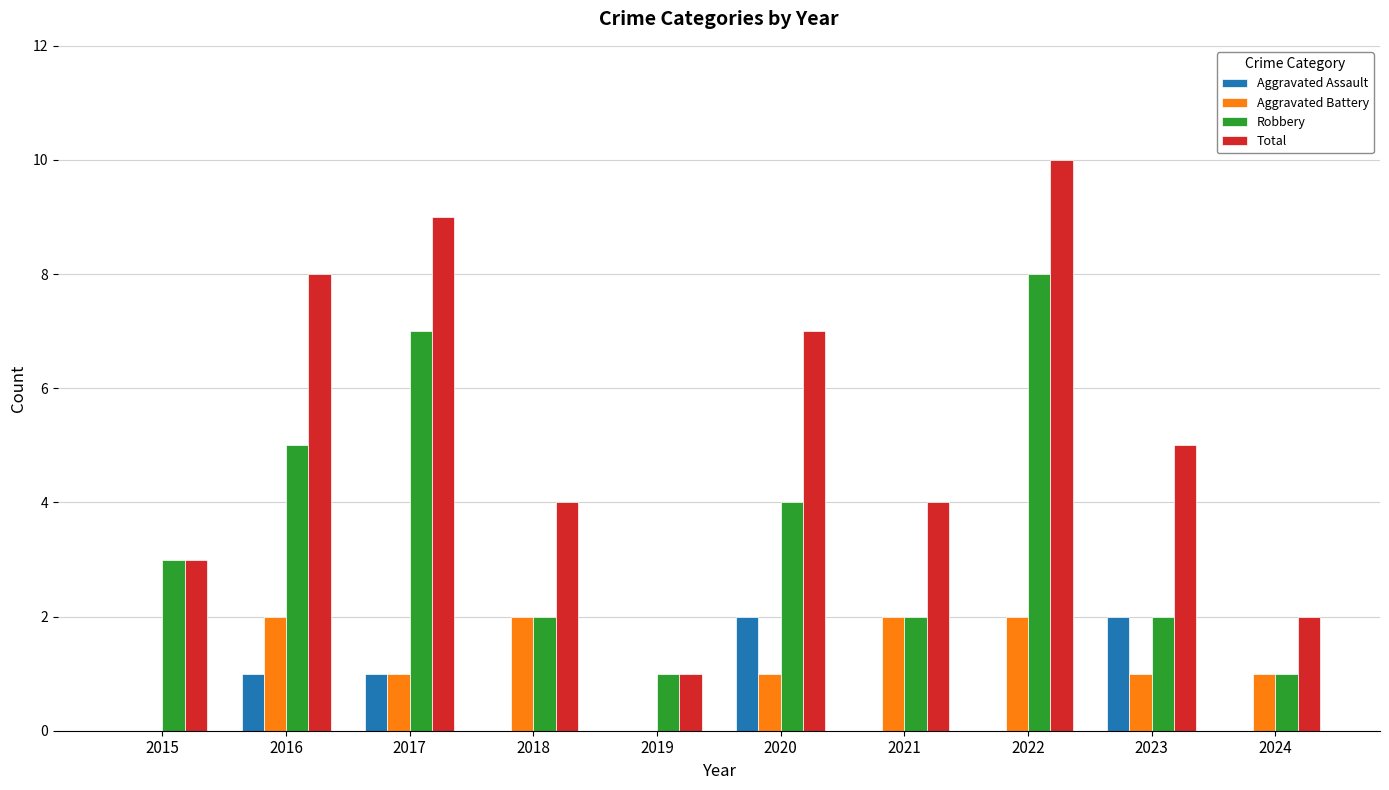

The value of Aggravated Assault at 2018 is 0. True or false?

True